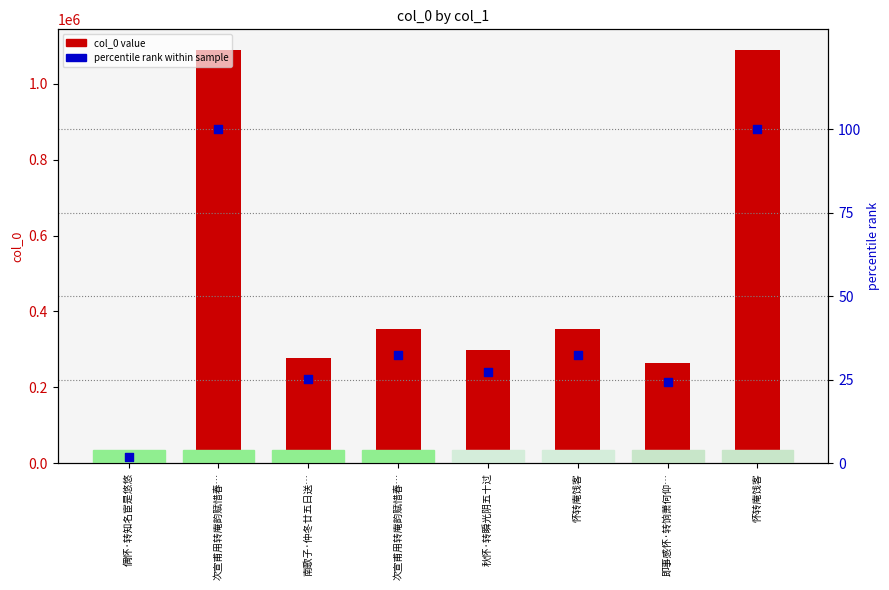

Which series contains the highest Y value?

col_0 value